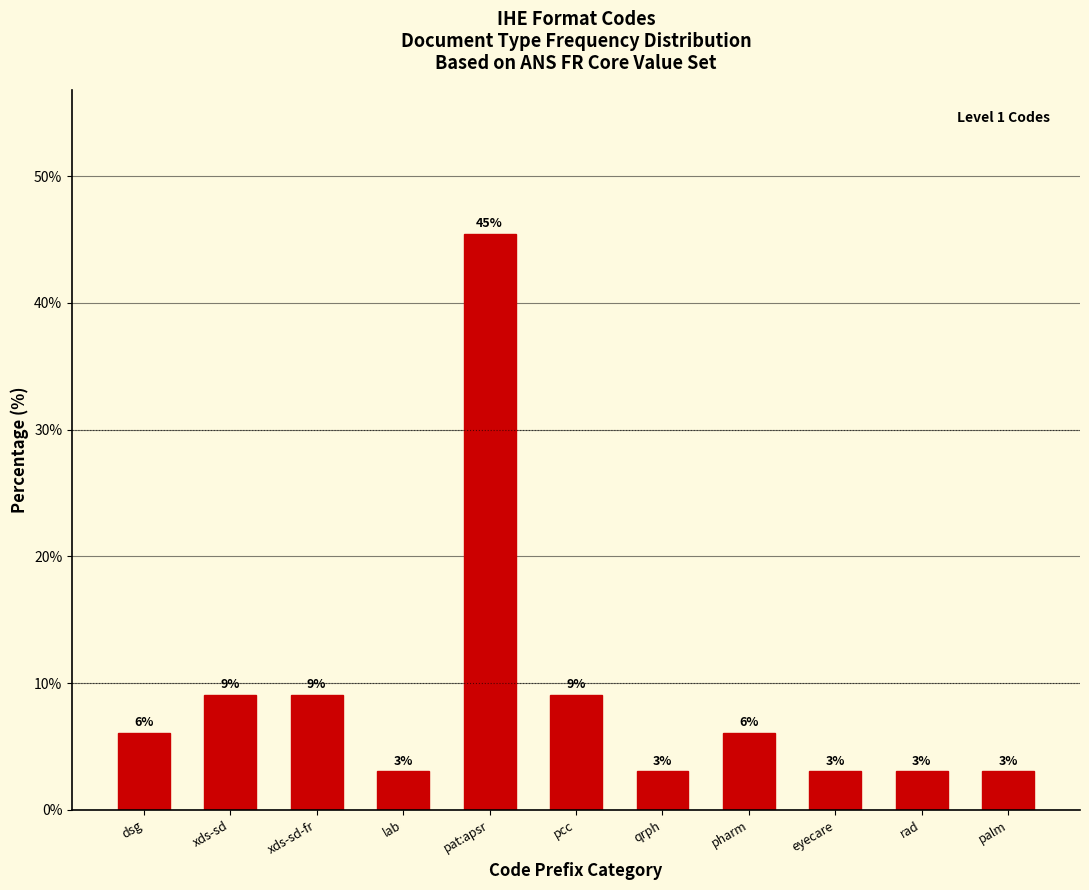

How many bars are there in total?

11